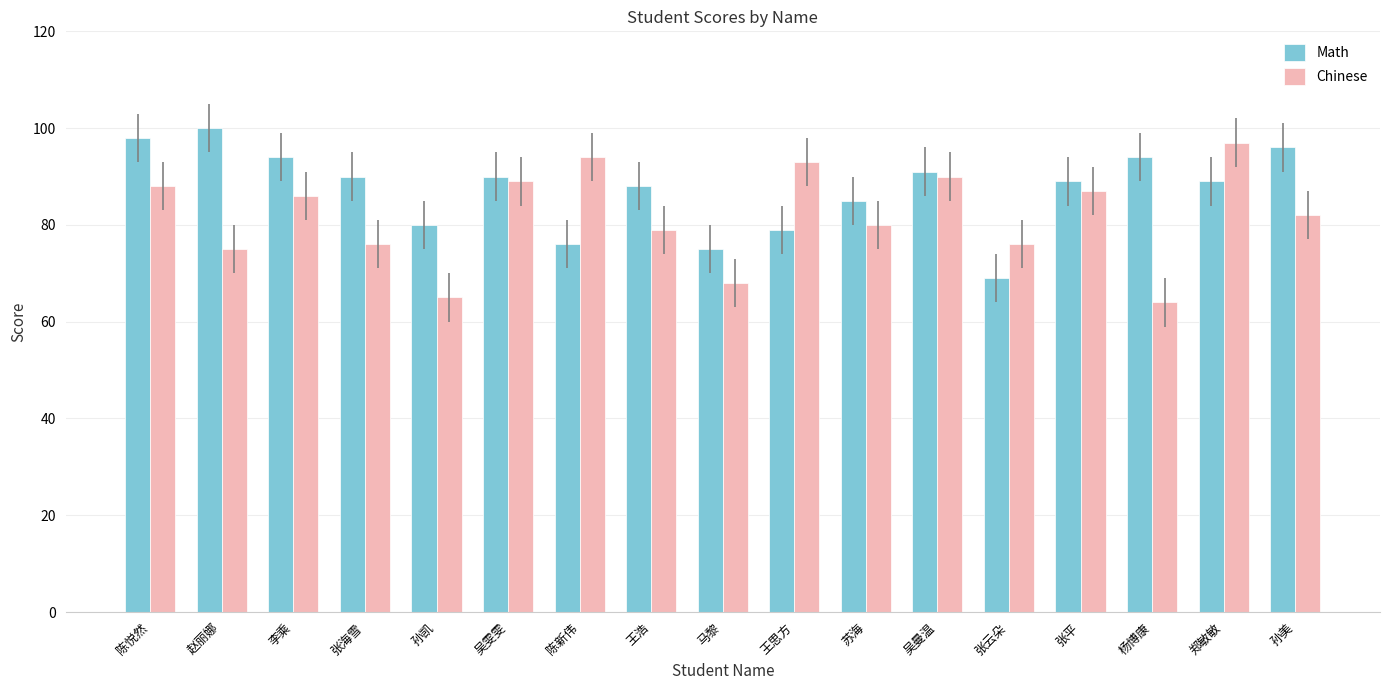

At which category does the chart reach its peak across all series?

赵丽娜